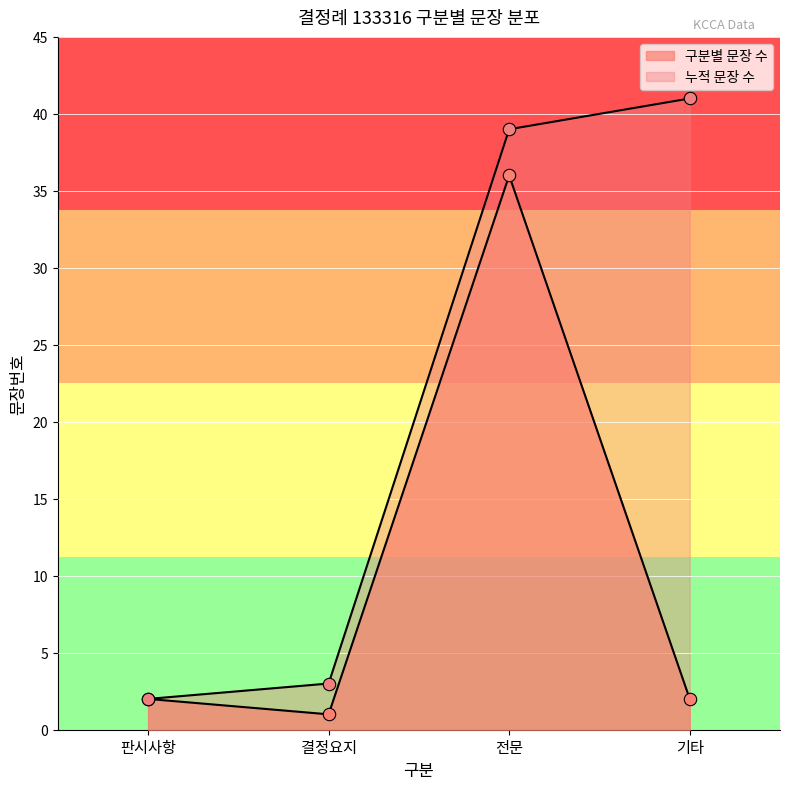

At which category is the sum across all series the highest?

전문